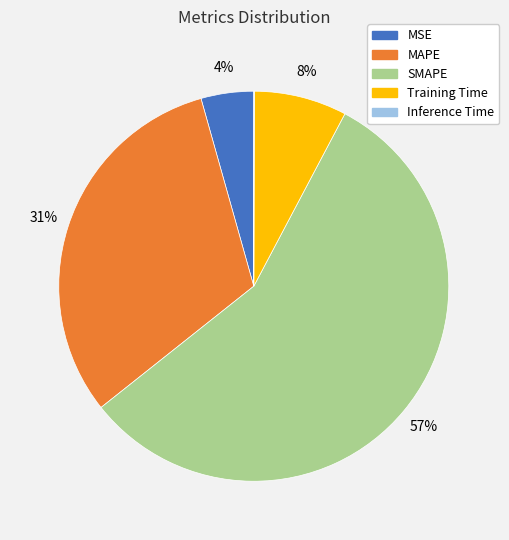

Which category accounts for the majority?

SMAPE